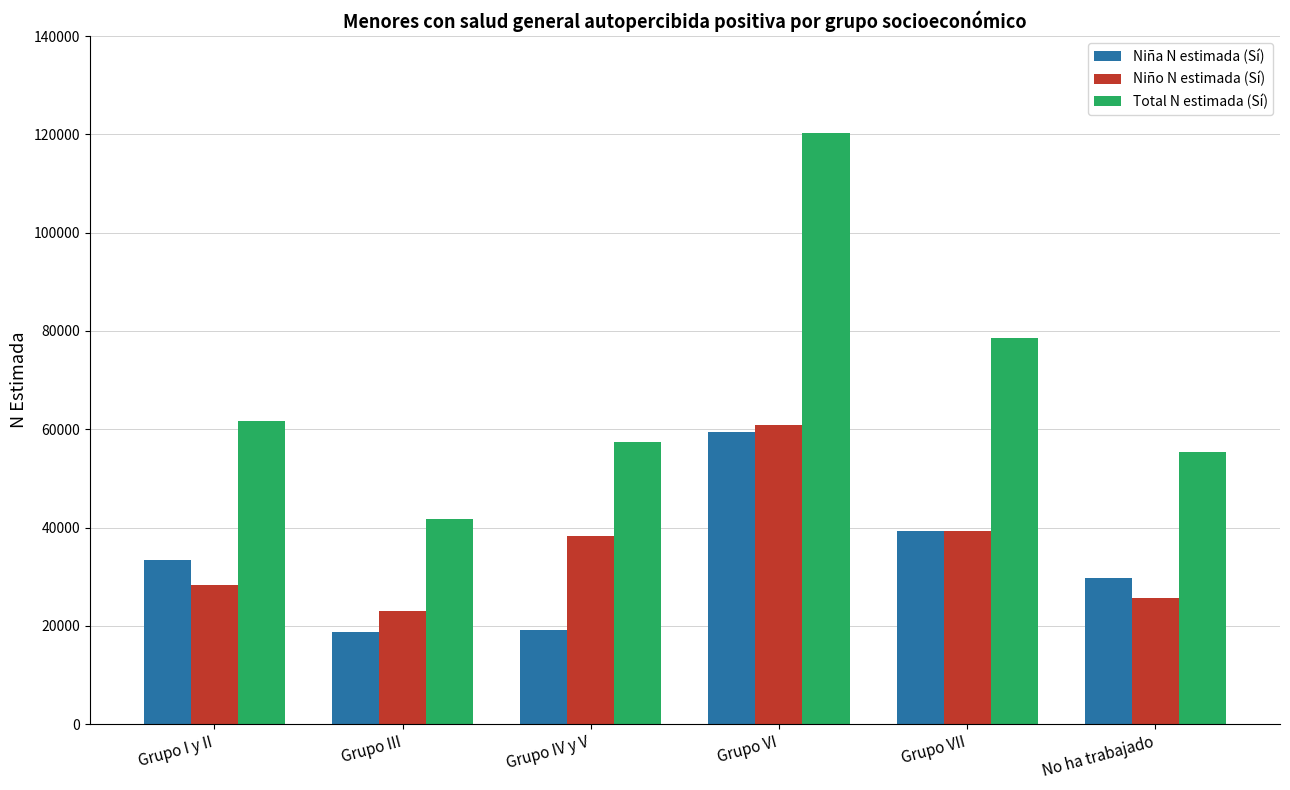

Which series has the largest range (max minus min)?

Total N estimada (Sí)